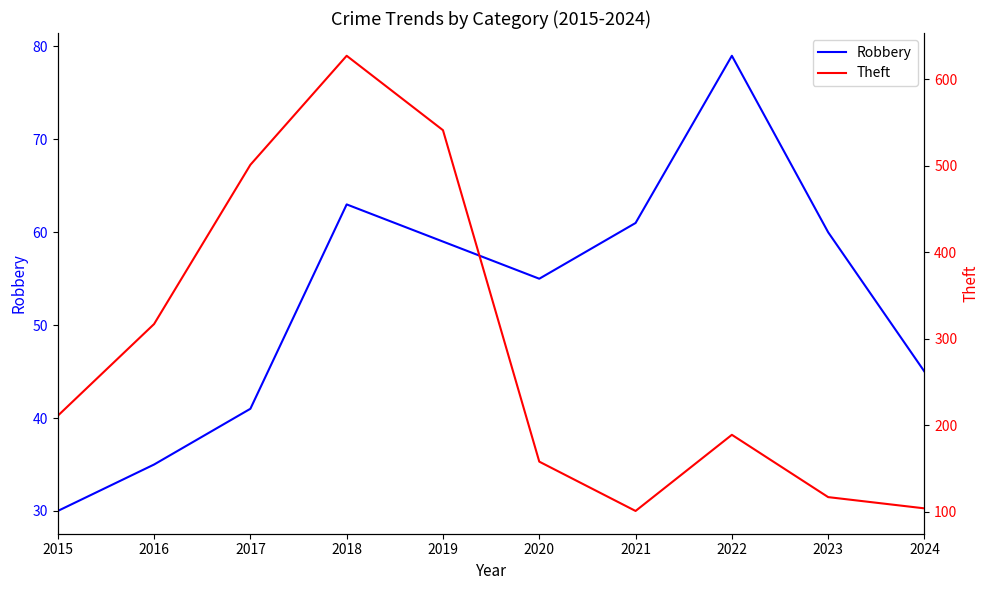

Which category has the highest value in the Robbery series?

2022